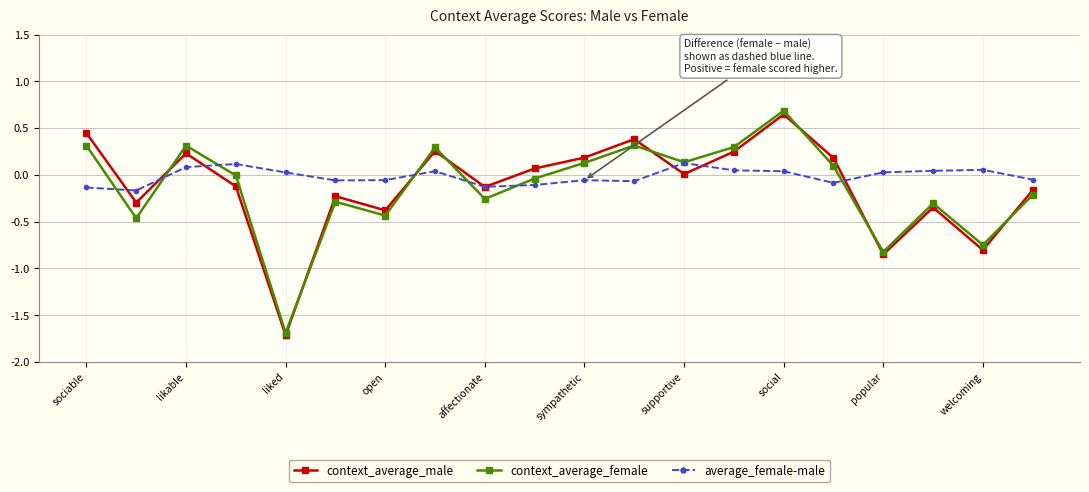

What is the highest value of the context_average_female series?

0.7